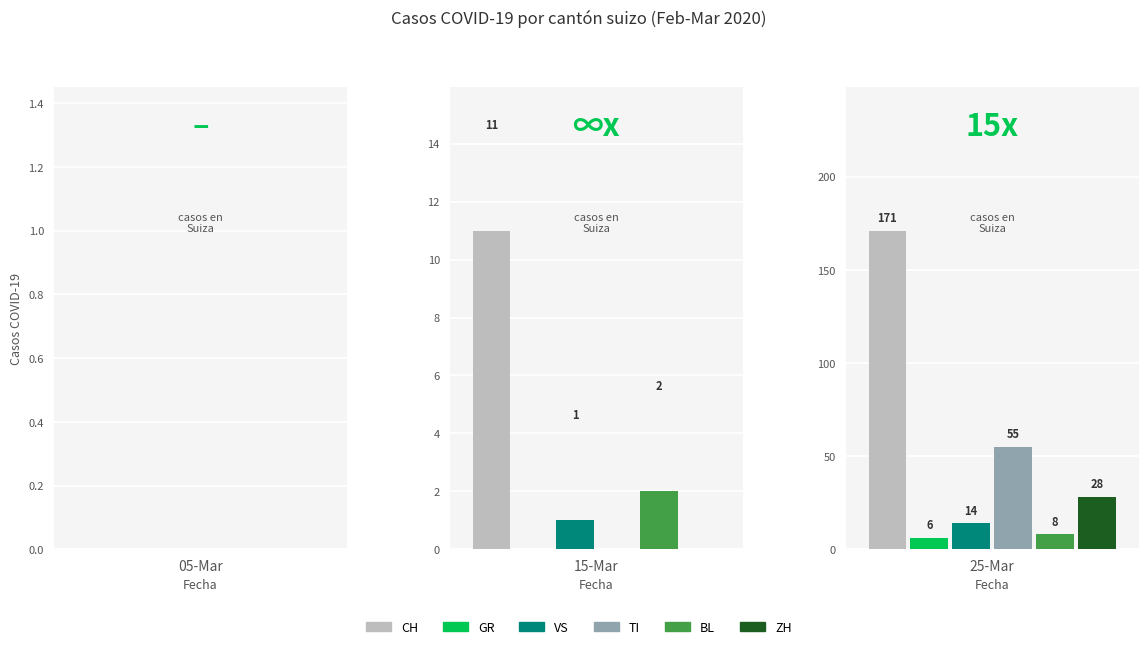

Is it true that ZH equals 45 at 2020-03-14?

False